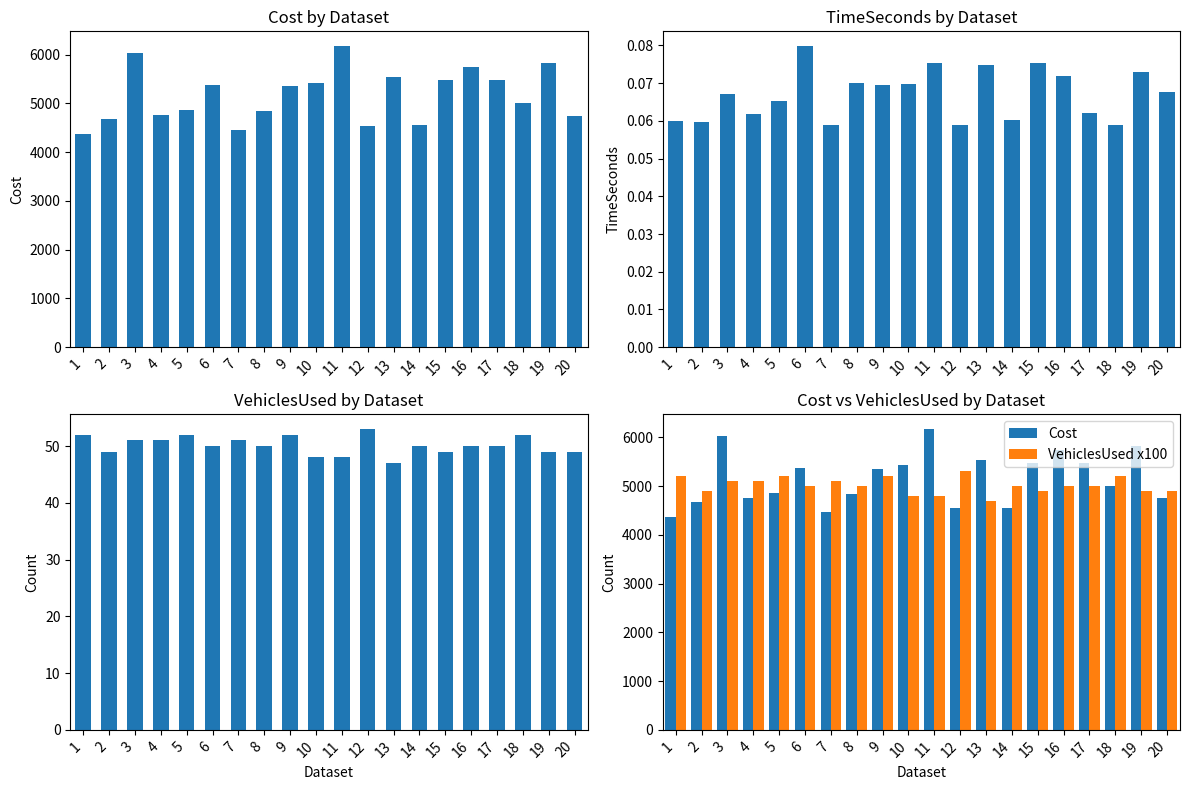

What is the difference between the VehiclesUsed values at 9 and 19?

3.0